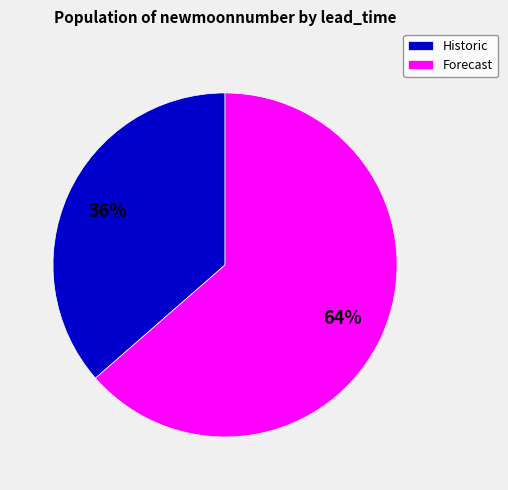

Is the sum of Forecast and Historic greater than half?

Yes